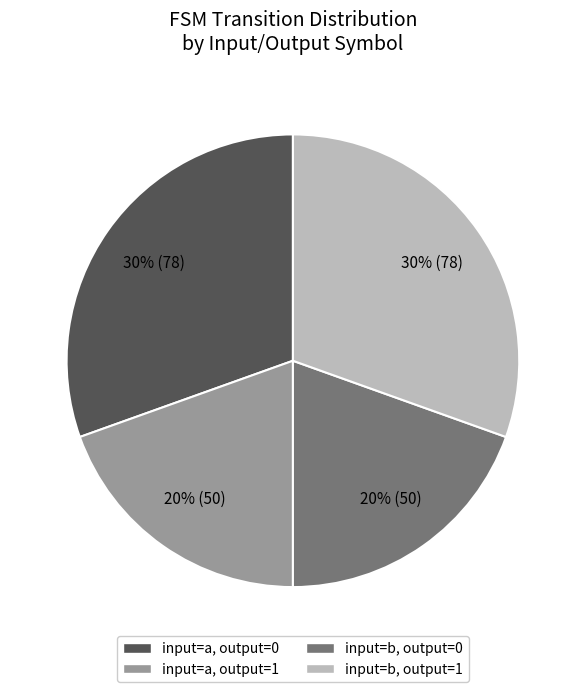

Is there any slice that represents more than half of the pie?

No